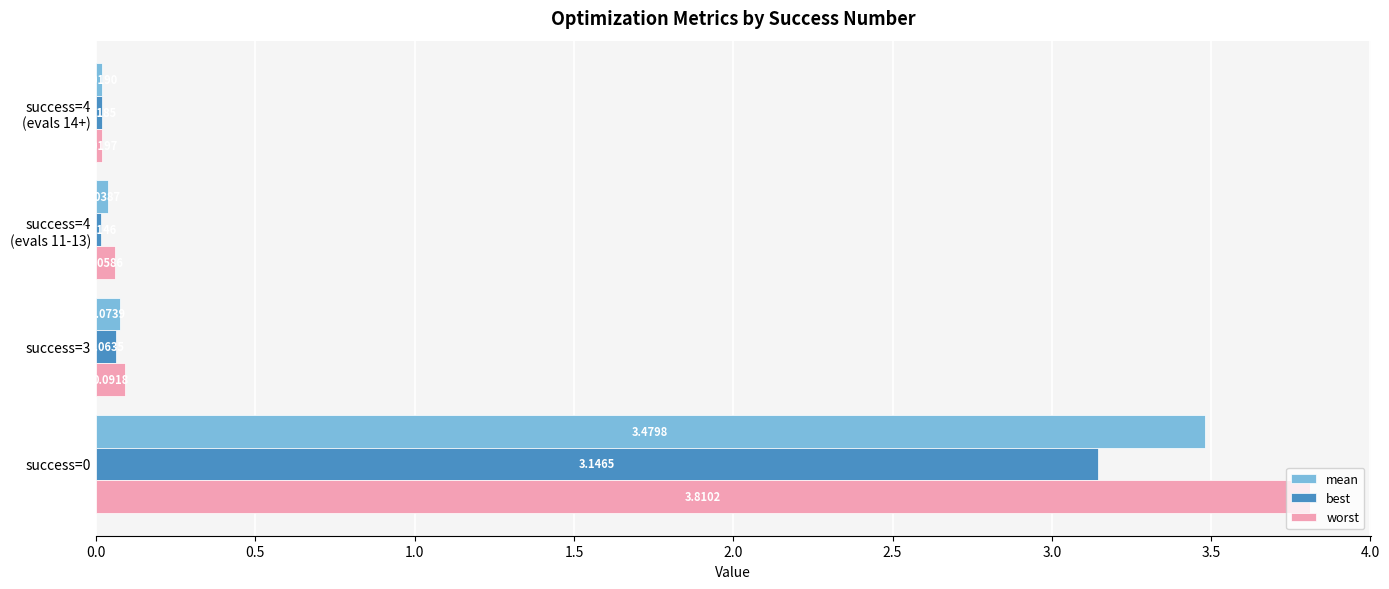

What is the average value of the best series?

0.8